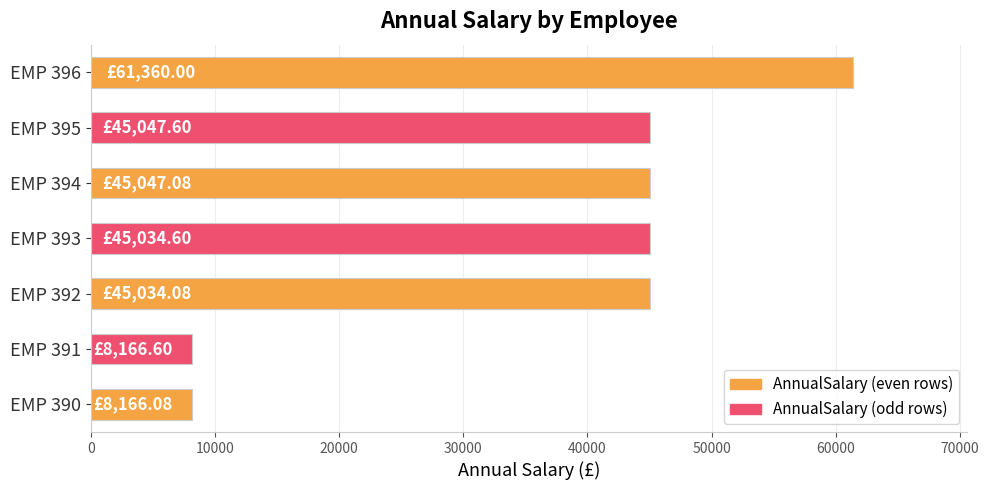

How many data points does each series have?

7